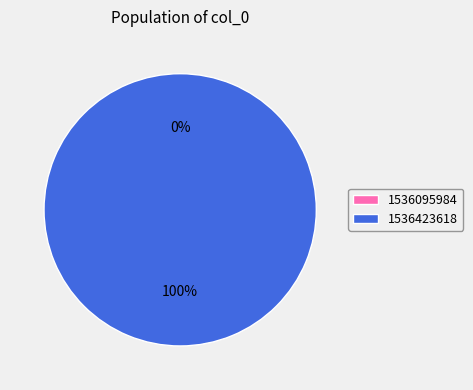

Rank the categories by value from highest to lowest.

1536423618, 1536095984